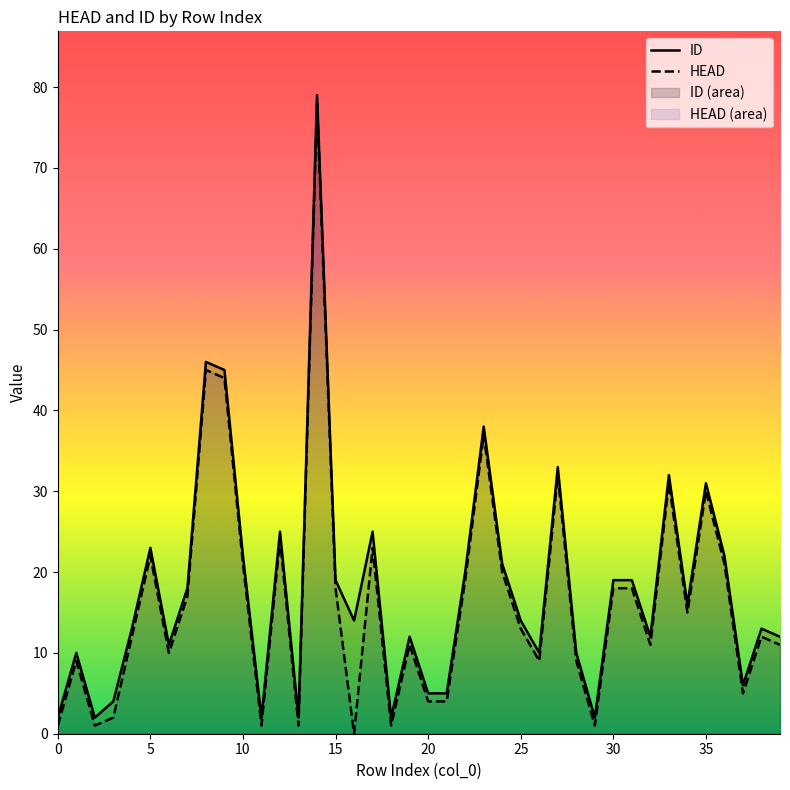

Where is HEAD nearest to the value 39?

23